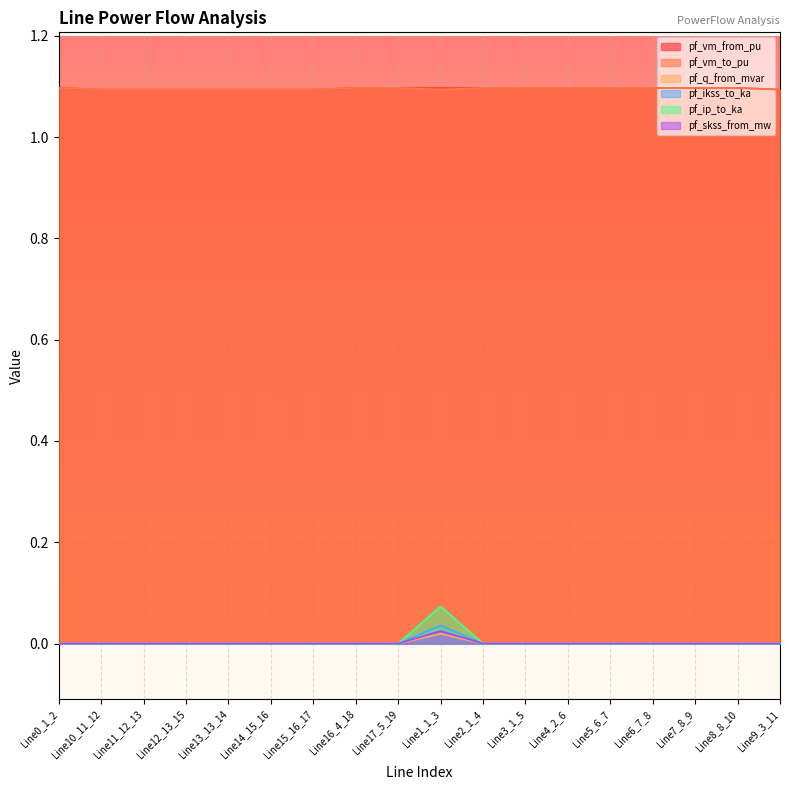

True or false: pf_skss_from_mw and pf_vm_to_pu cross at least once.

False